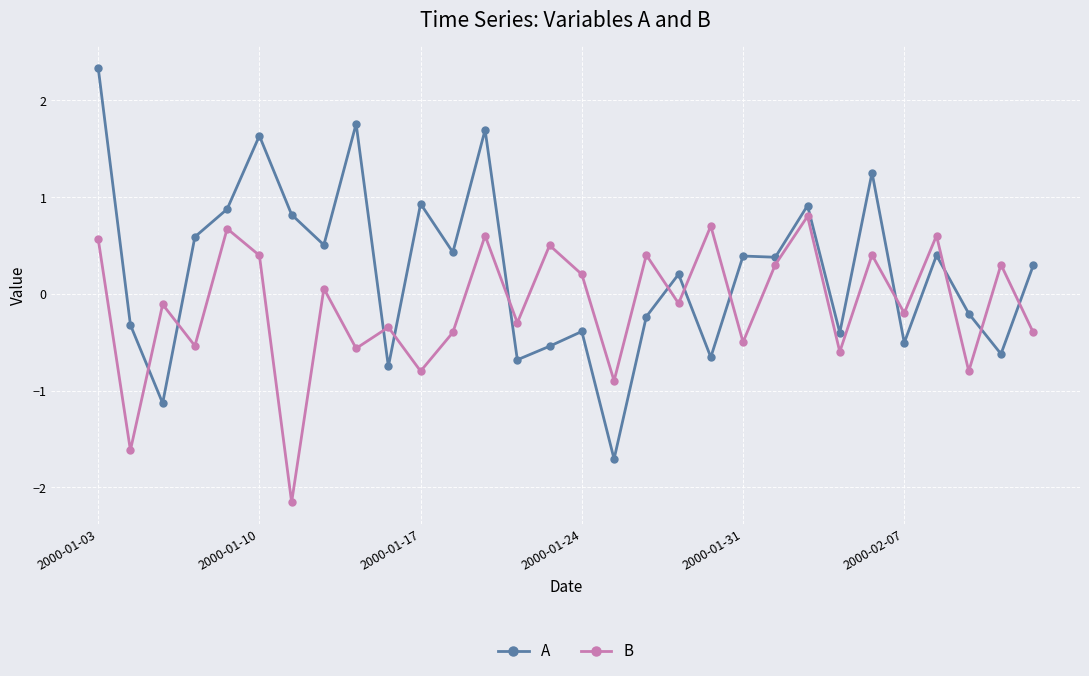

What is the difference between the maximum and second lowest values in the B series?

2.4